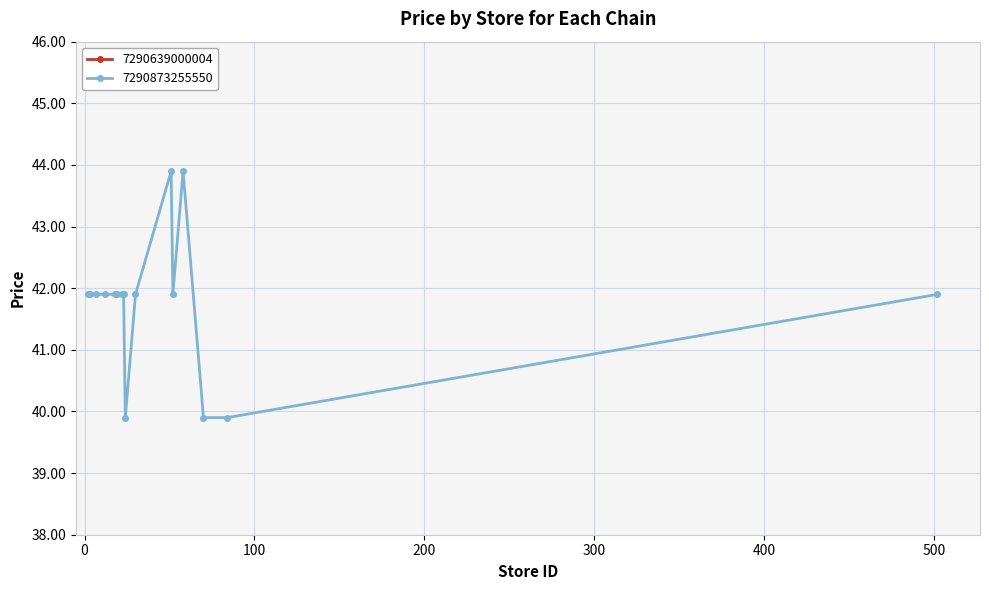

What is the maximum value for 7290873255550?

43.9